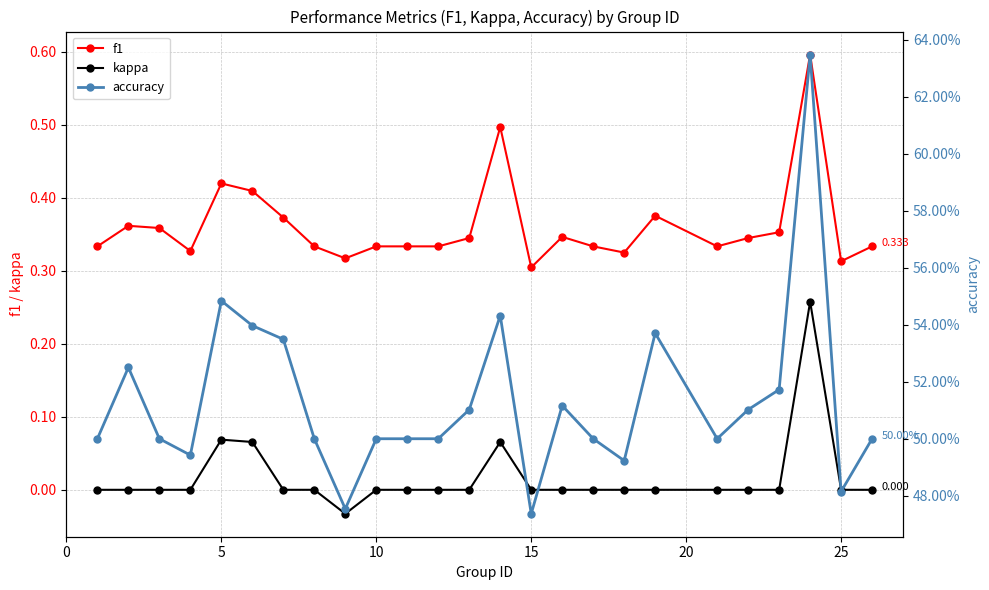

What is the average value of the f1 series?

0.4